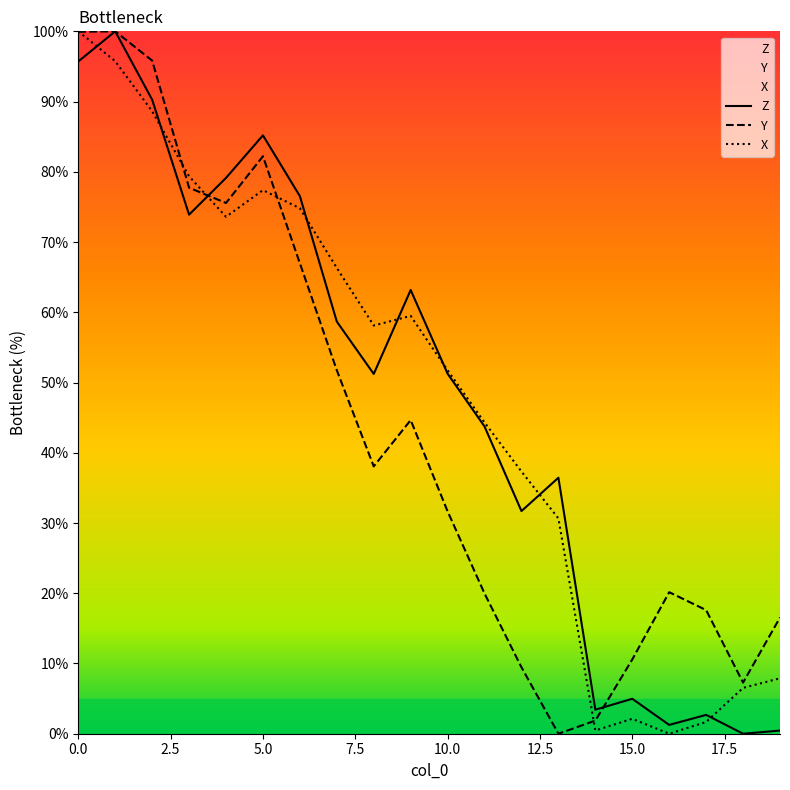

True or false: X and Y intersect in this chart.

True